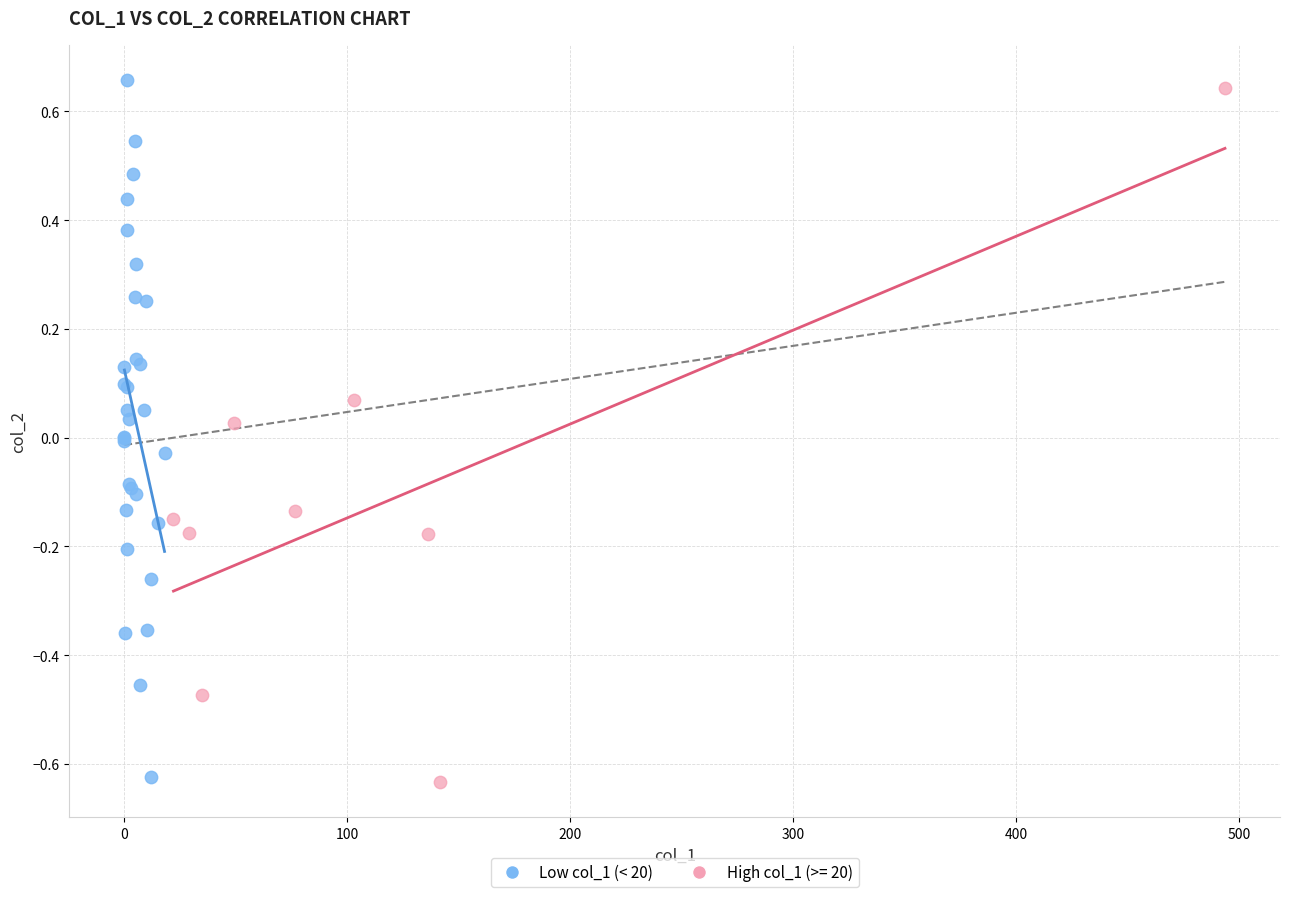

What are all the series names shown in the legend?

Low col_1 (< 20), High col_1 (>= 20)